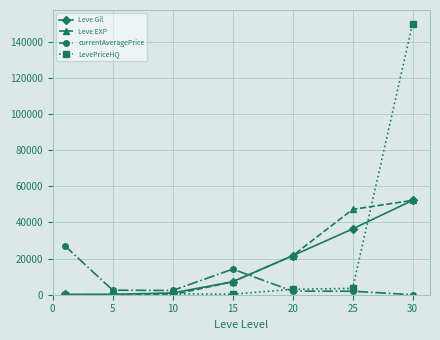

True or false: Leve Gil has more than 2 interior local peaks.

False